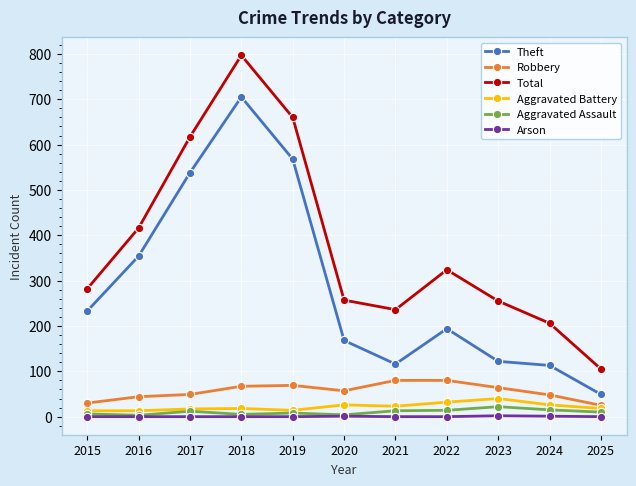

At which label does Total reach its minimum?

2025